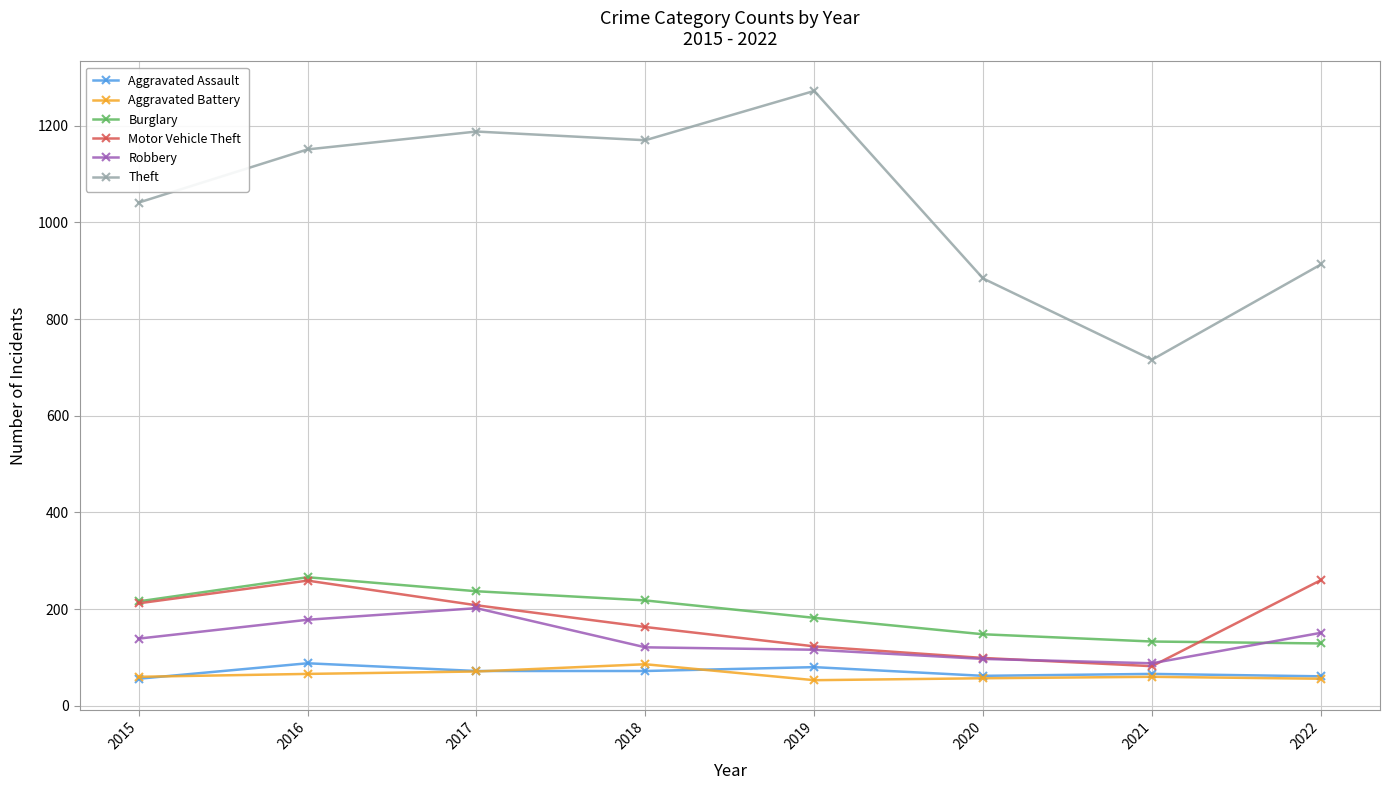

True or false: Motor Vehicle Theft and Theft cross at least once.

False